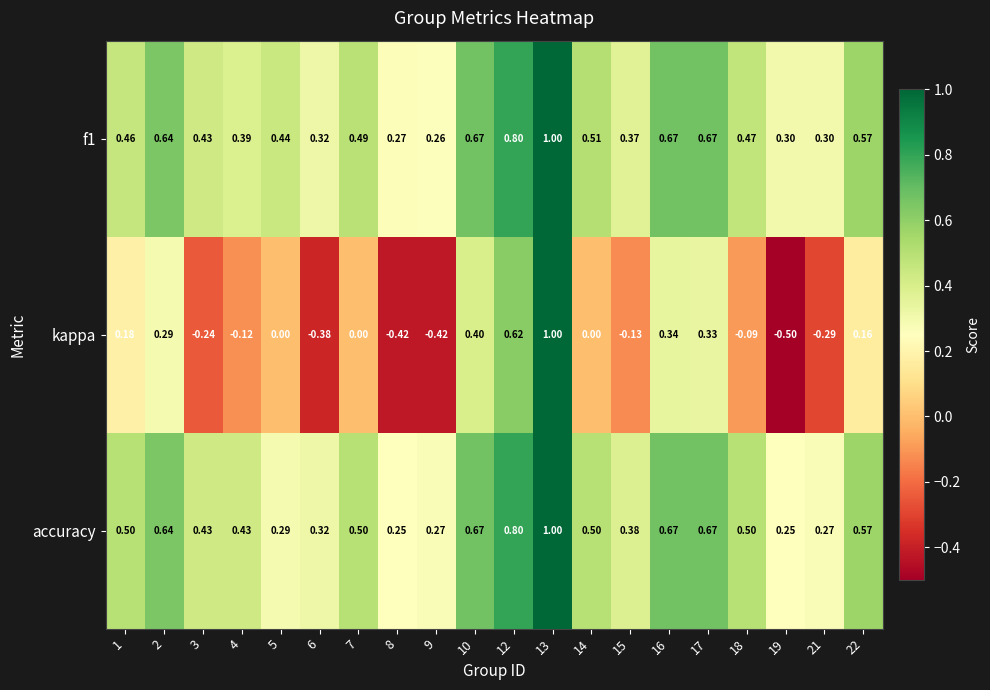

Which series has the largest range (max minus min)?

kappa